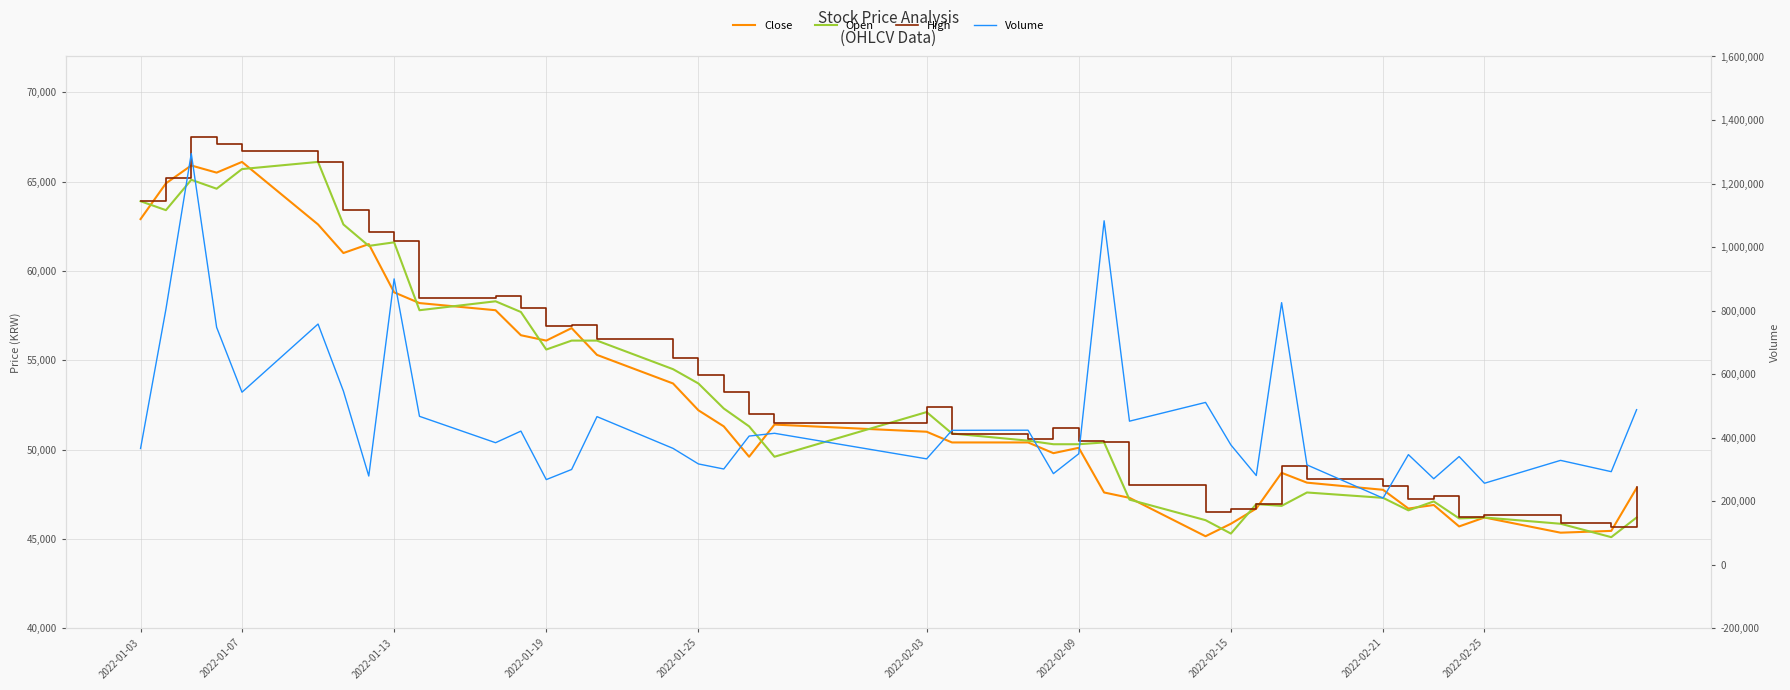

At how many categories does at least one series exceed 569956?

7